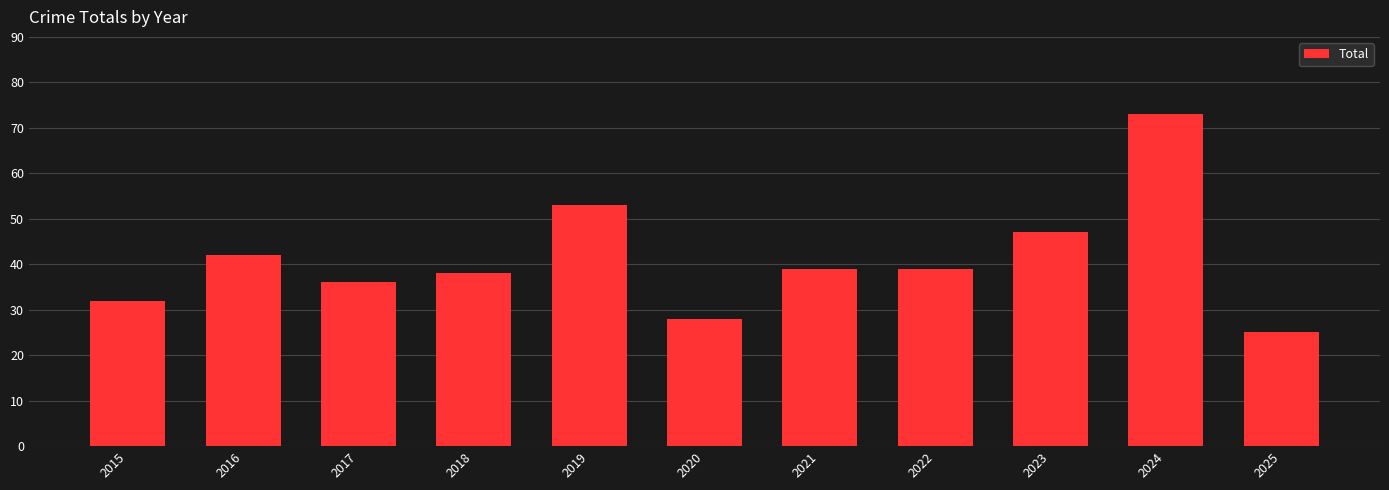

Reading right to left, extract all data points from this chart.

25	73	47	39	39	28	53	38	36	42	32